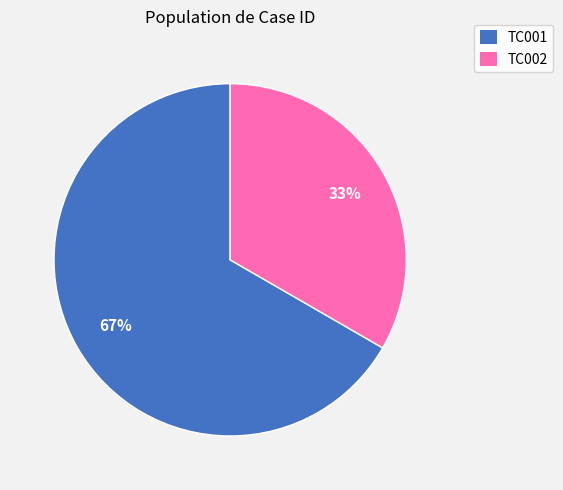

Is it true that TC001 is 80% of the pie?

False